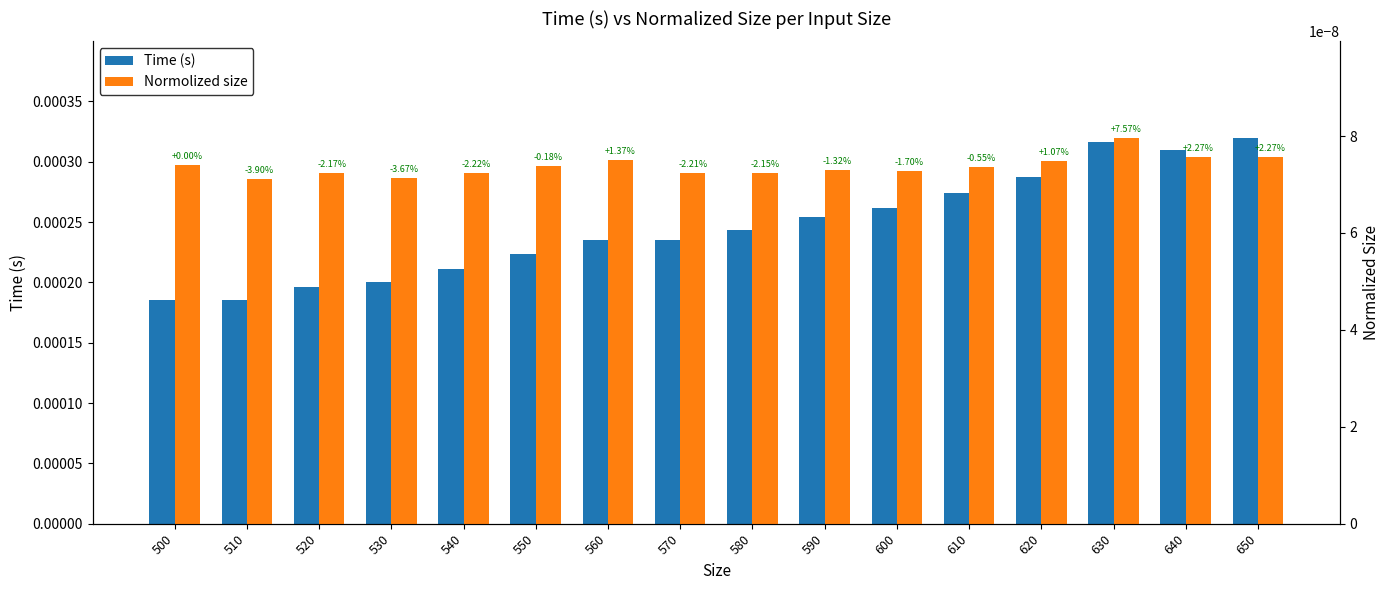

How many bars are there in each group?

2